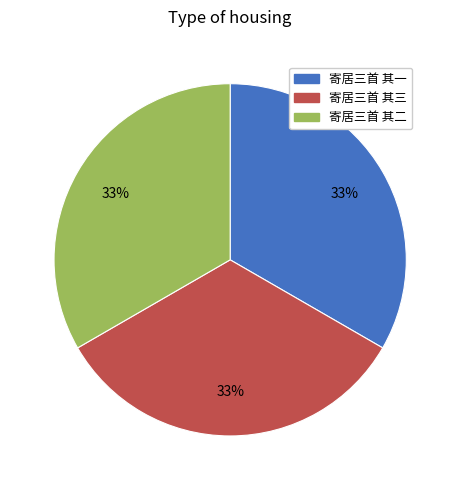

Does 寄居三首 其二 represent more than half of the total?

No